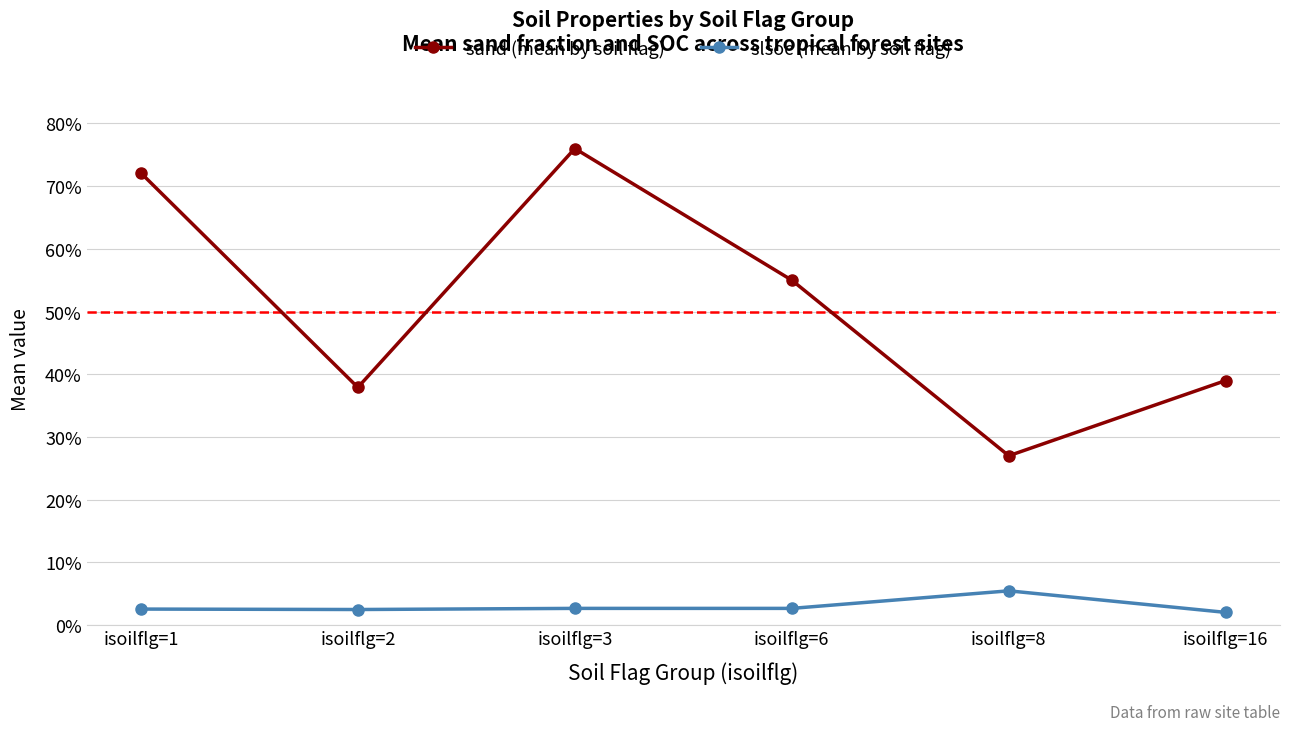

What is the highest value of the slsoc (mean by soil flag) series?

0.1